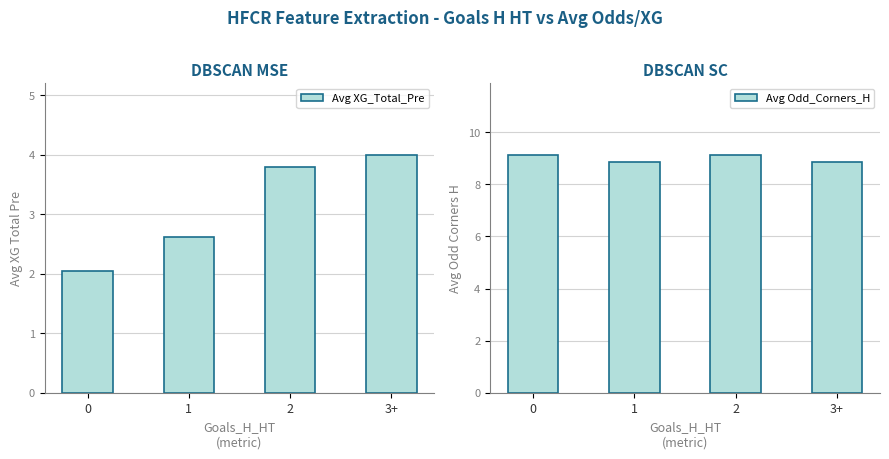

At how many categories does at least one series exceed 3?

4